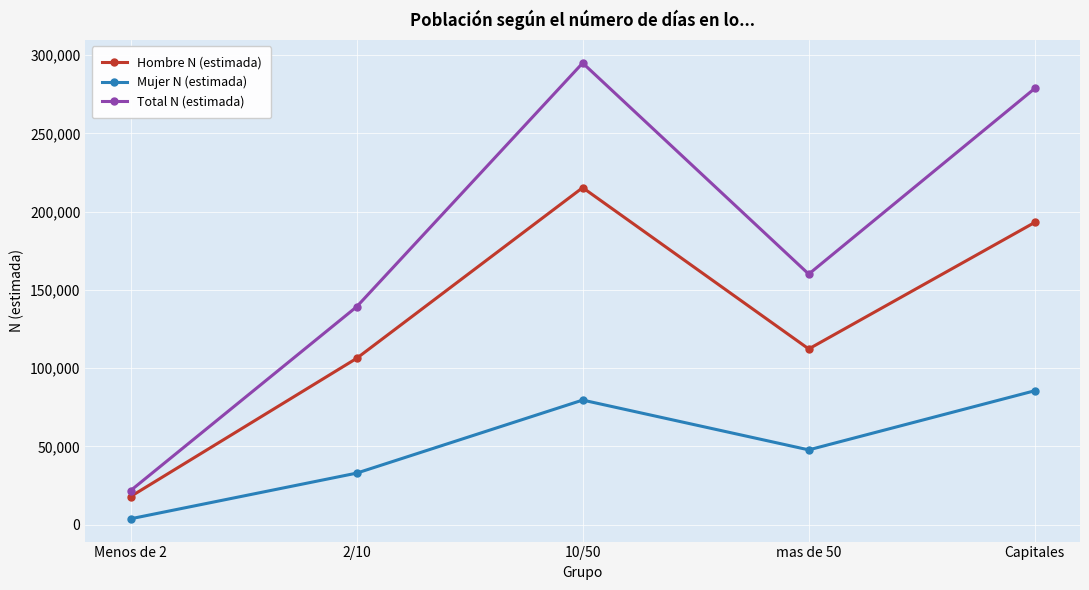

What is the average value of the Hombre N (estimada) series?

128996